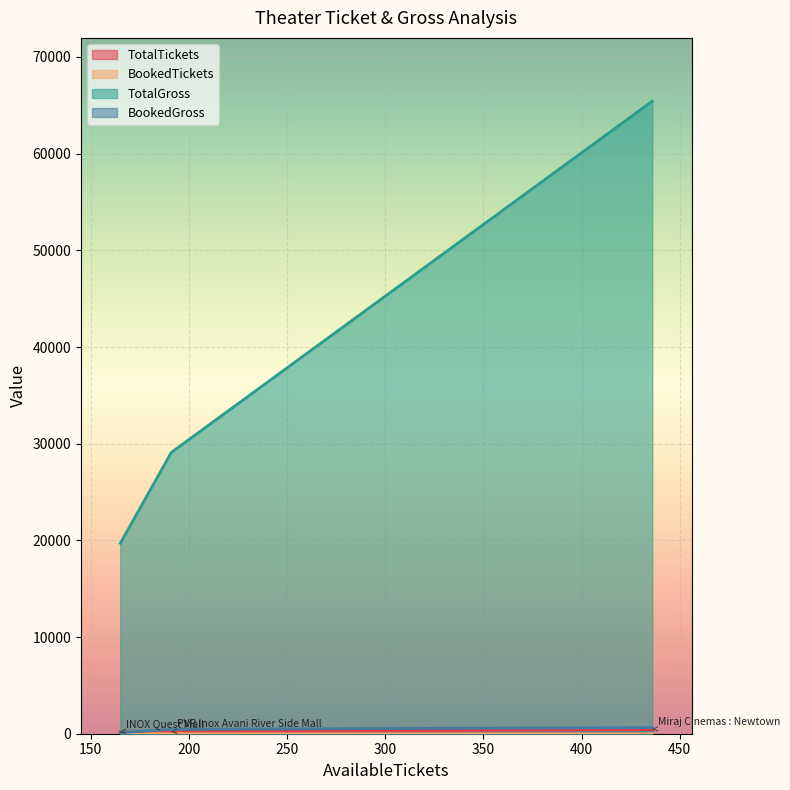

How many lines are shown in the chart?

4